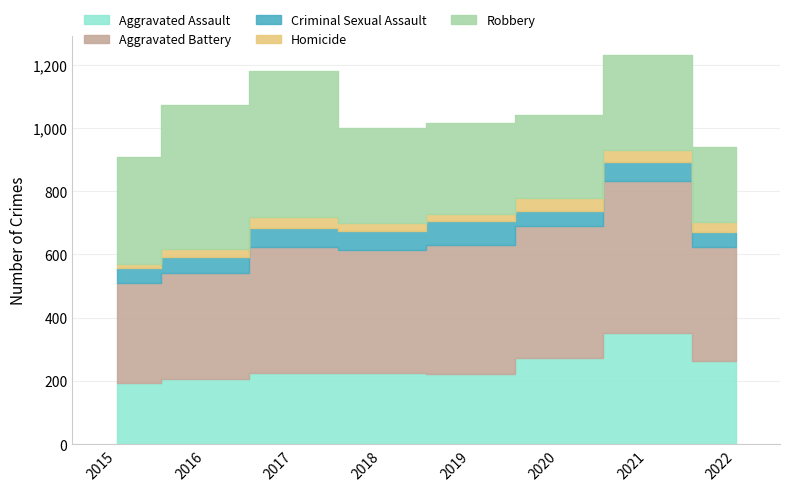

Which series has the largest total across all categories?

Aggravated Battery